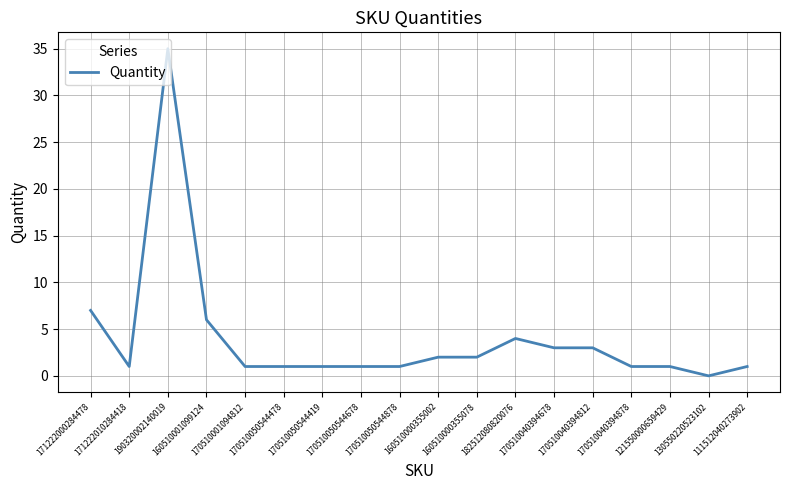

Where does the data first go above 1?

171222000284478